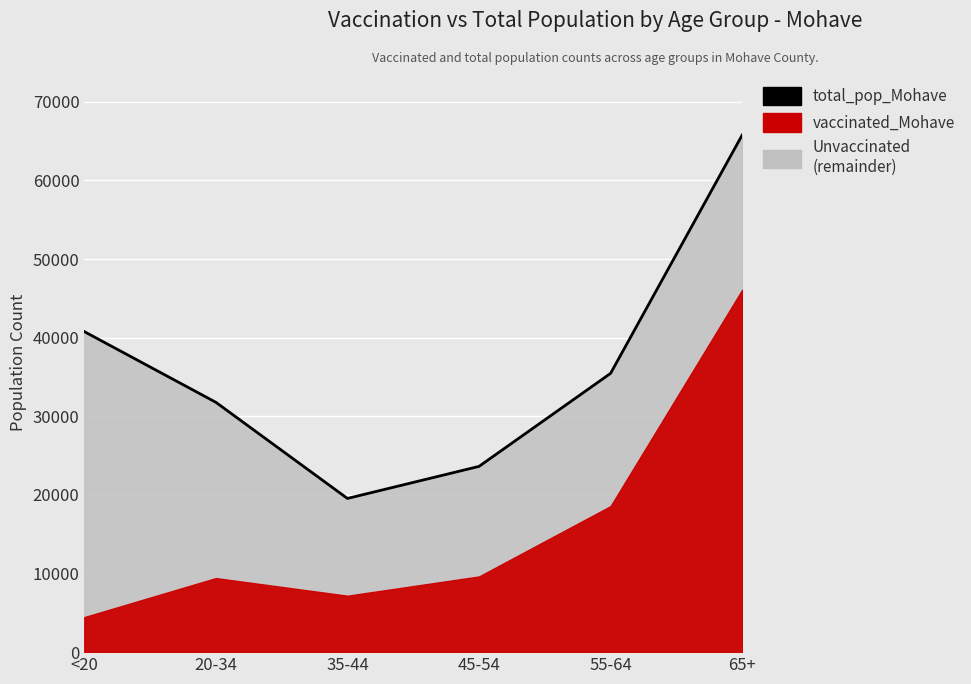

What is the greatest value displayed?

65780